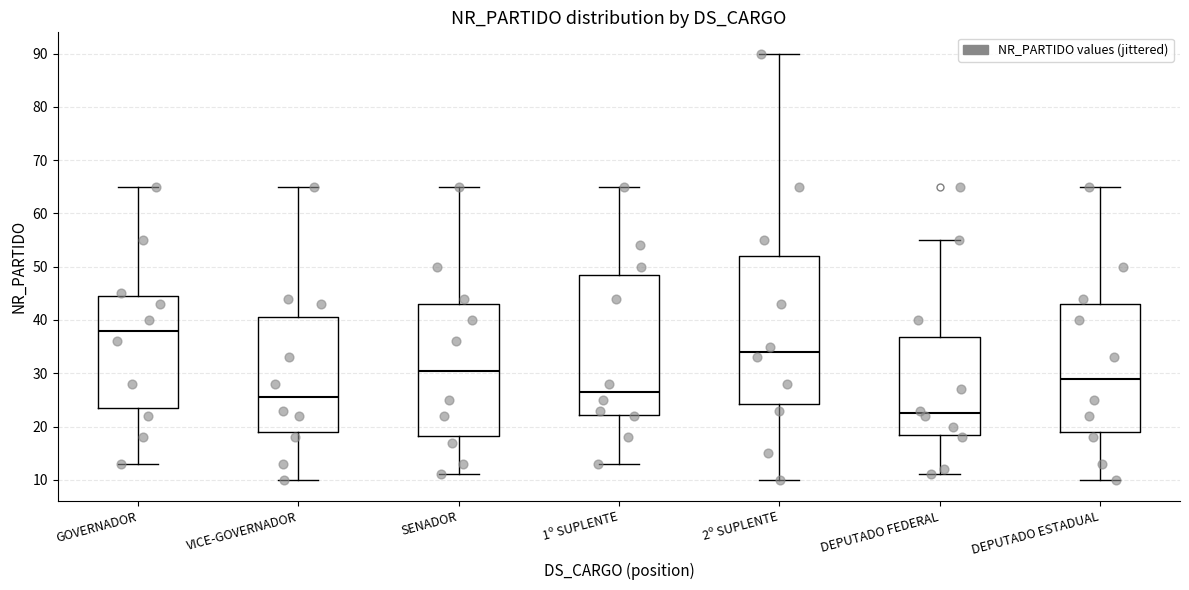

Reading left to right, transcribe this box plot: for each box, give where its median line is, the range the box spans, and where its two whiskers end, as read against the y-axis. The values are not printed on the chart, so give them approximately, as read against the axis.

GOVERNADOR: median 38, box 24 to 45, whiskers 13 to 65
VICE-GOVERNADOR: median 26, box 19 to 41, whiskers 10 to 65
SENADOR: median 31, box 18 to 43, whiskers 11 to 65
1º SUPLENTE: median 27, box 22 to 49, whiskers 13 to 65
2º SUPLENTE: median 34, box 24 to 52, whiskers 10 to 90
DEPUTADO FEDERAL: median 23, box 19 to 37, whiskers 11 to 55
DEPUTADO ESTADUAL: median 29, box 19 to 43, whiskers 10 to 65